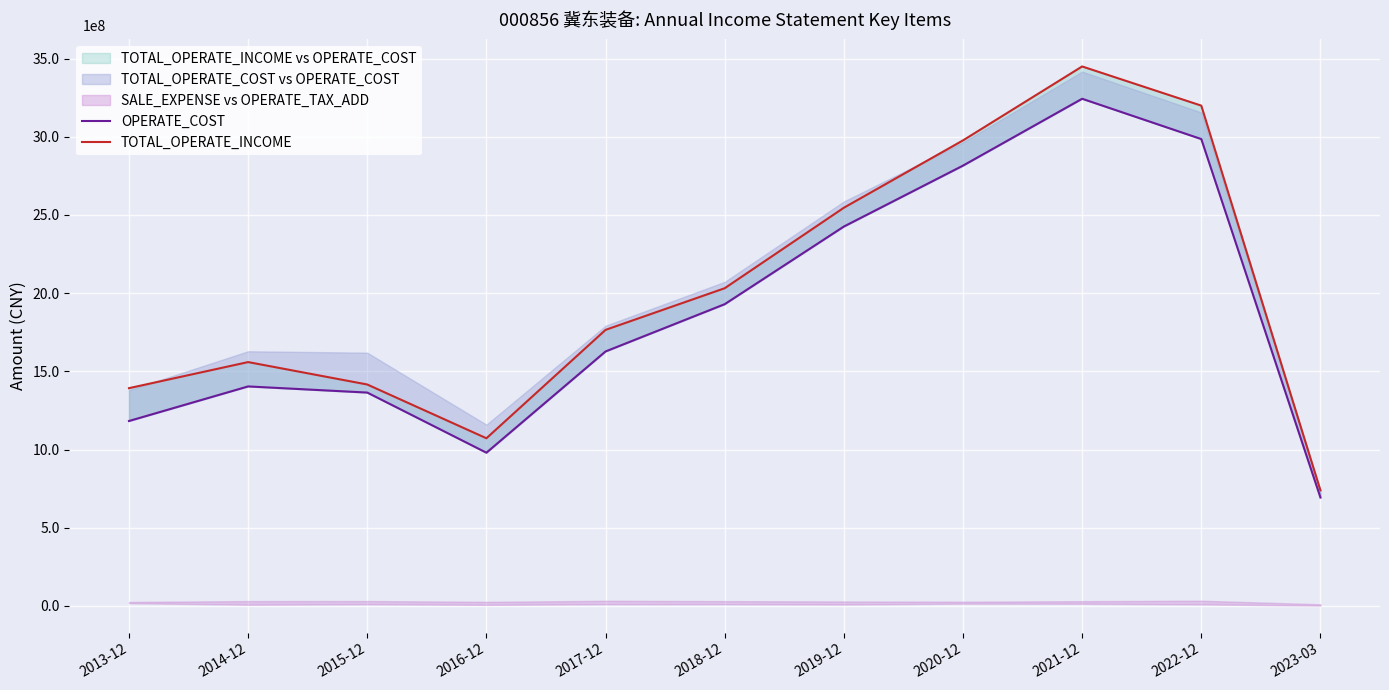

What is the difference between the second highest and second lowest values in the OPERATE_COST series?

2006094925.5